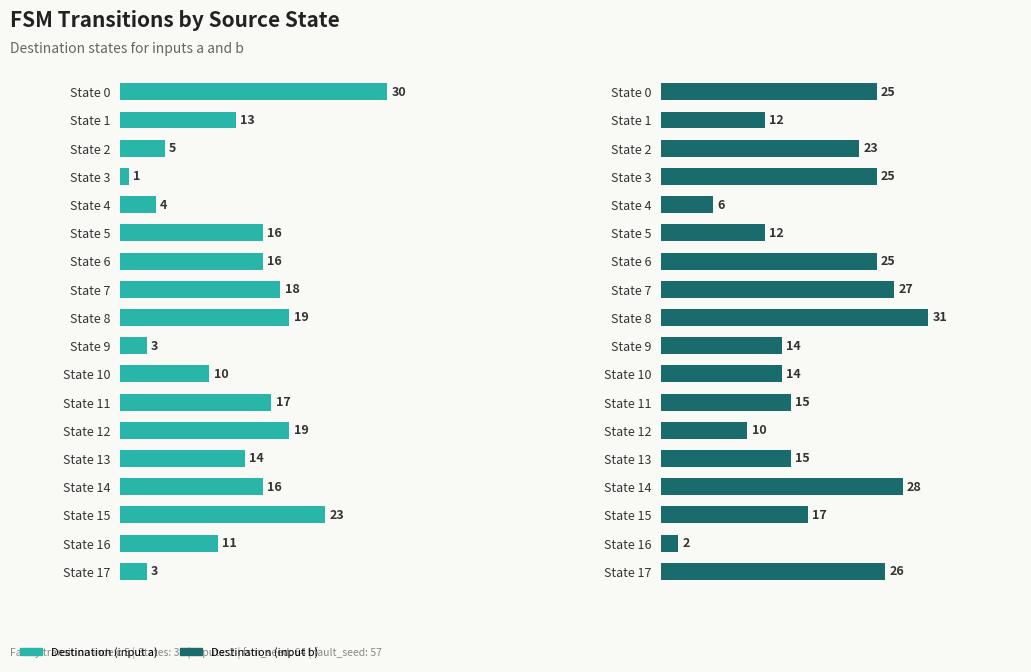

Rank the series by their maximum value, from lowest to highest.

Destination (input a), Destination (input b)